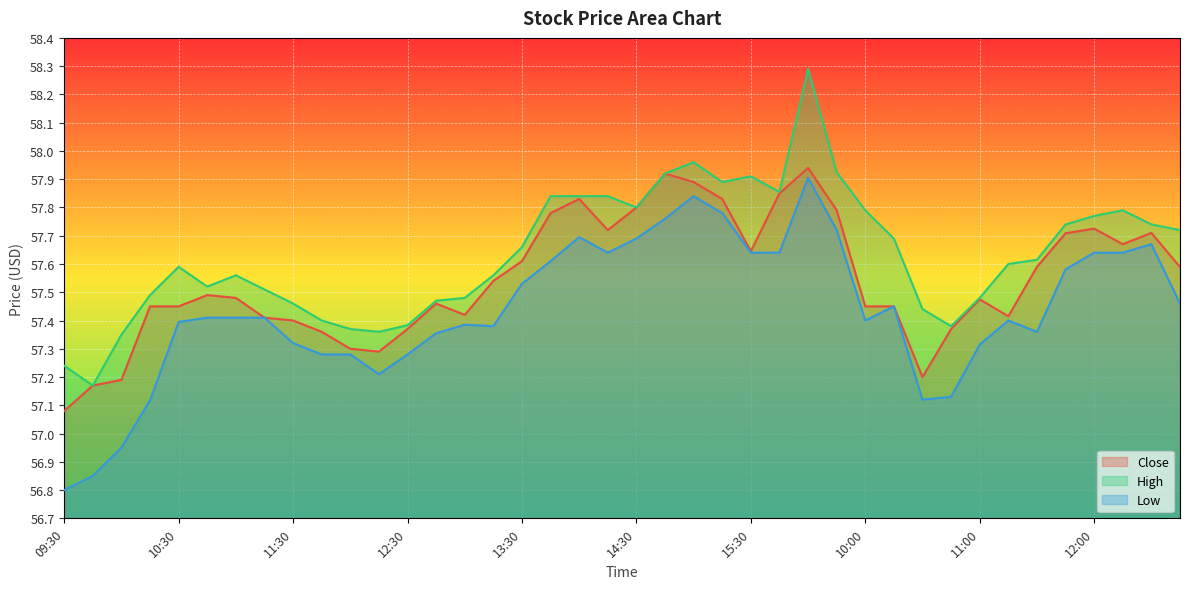

At how many categories does at least one series exceed 57?

40